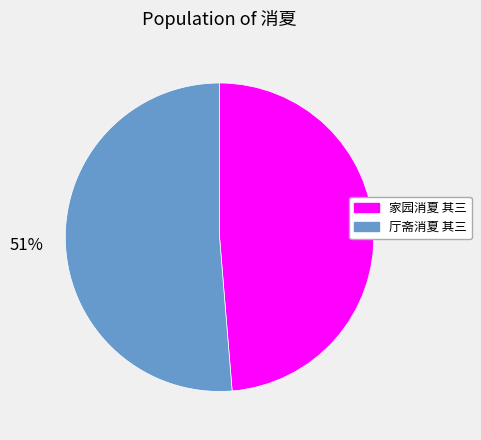

To the nearest percent, what is the average slice percentage?

50%